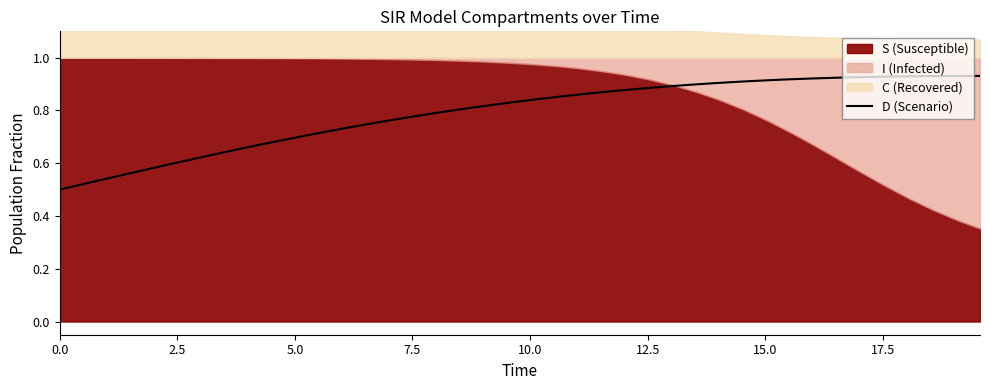

Is it true that the value at 39 is 0.5?

False